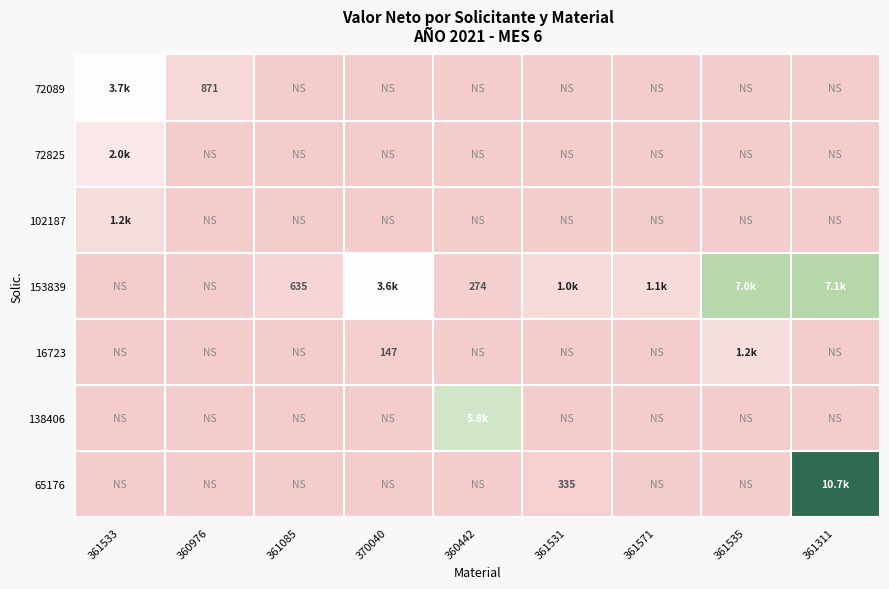

Is it true that 72089 equals -2401.7 at 361311?

False